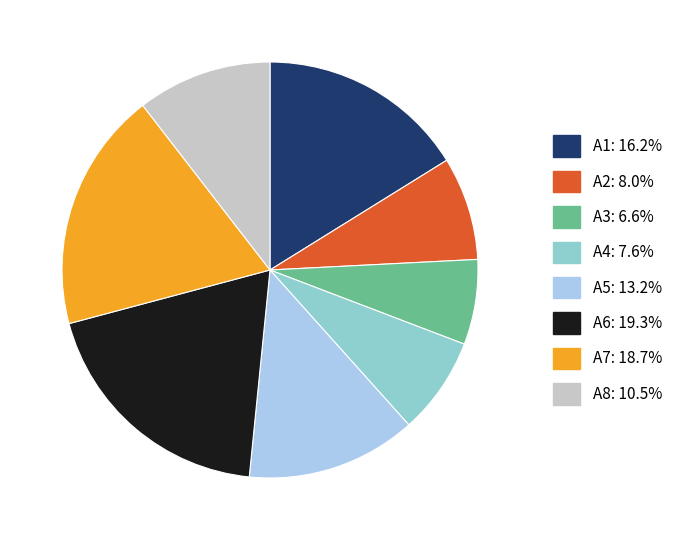

What is the largest slice in the pie chart?

A6